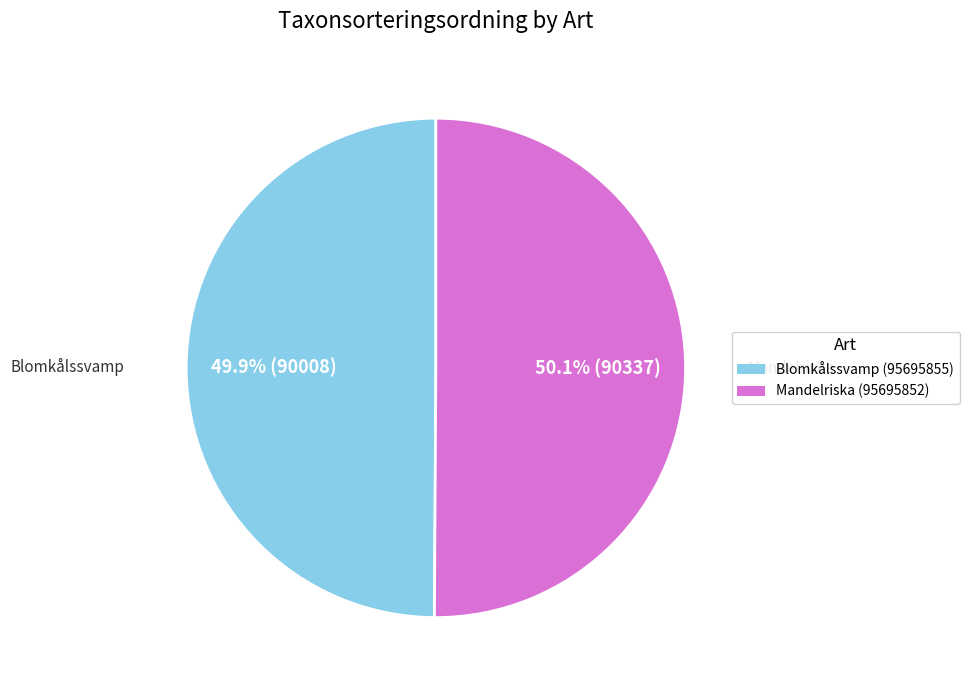

Approximately how many times larger is the value at Blomkålssvamp (95695855) compared to Mandelriska (95695852)?

1.0